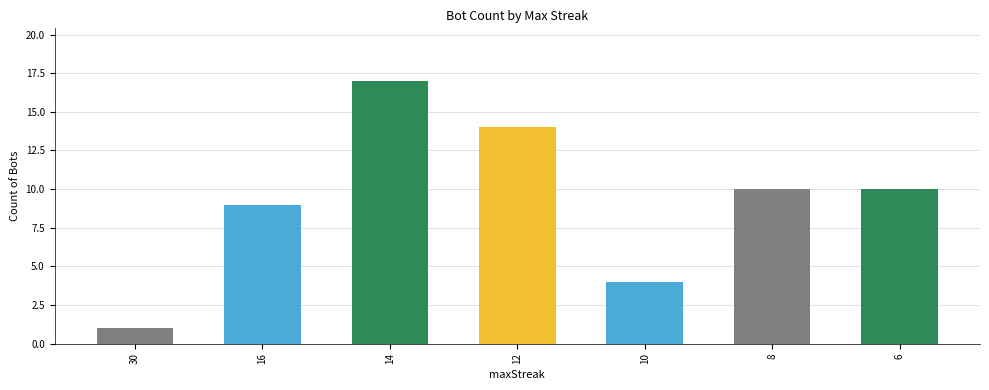

The value at 12 is 6. True or false?

False